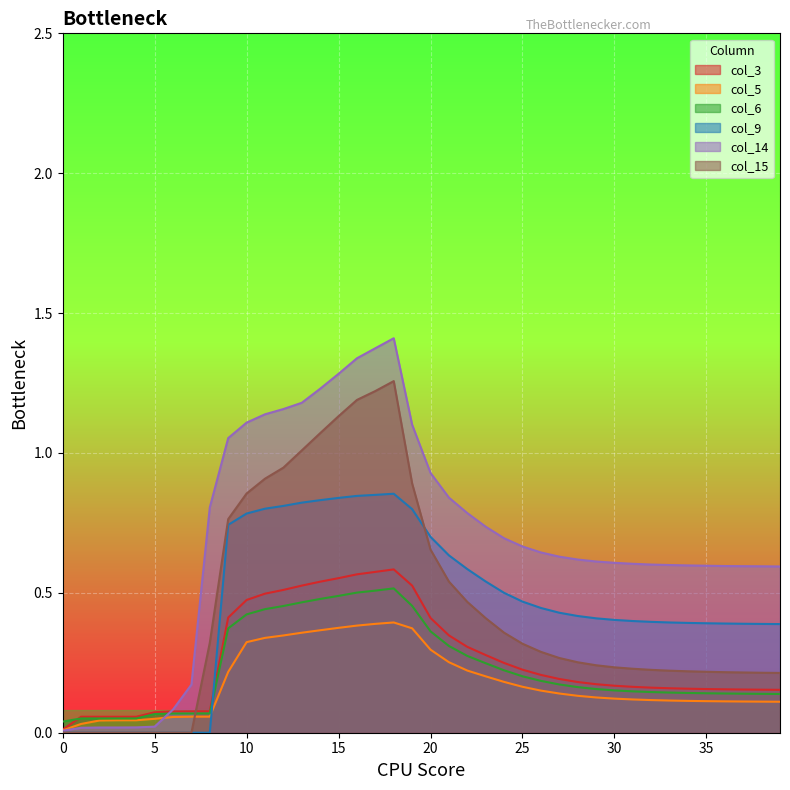

What is the average value of the col_3 series?

0.3